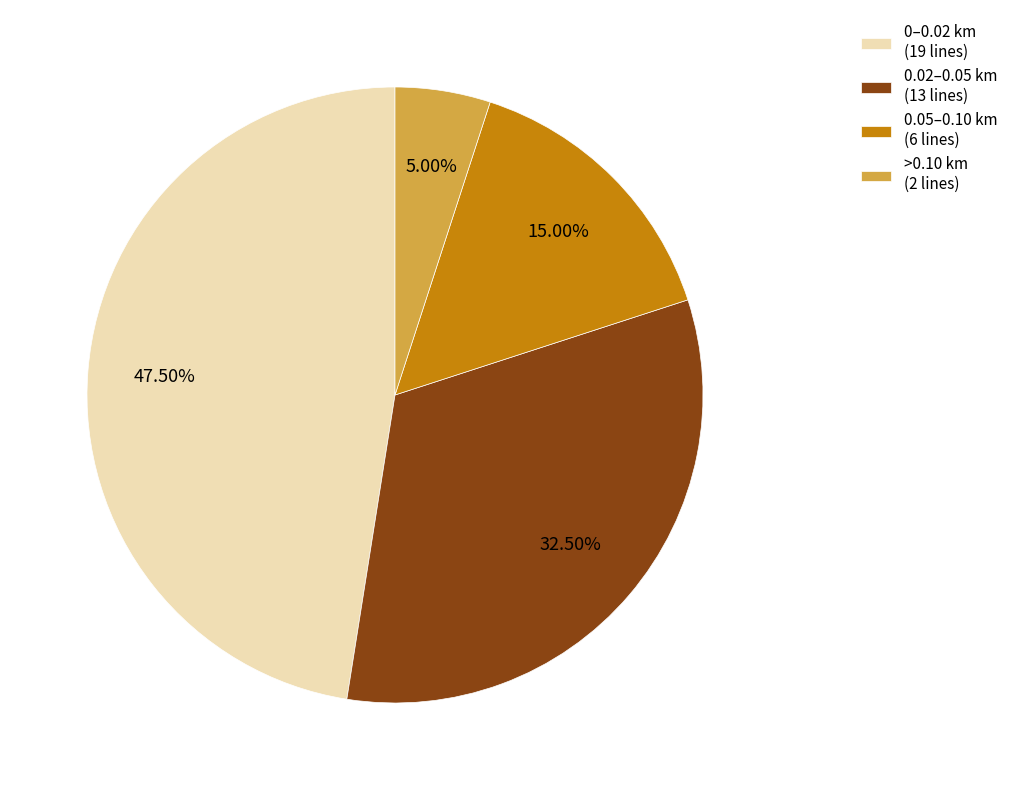

Is there a majority slice in this chart?

No